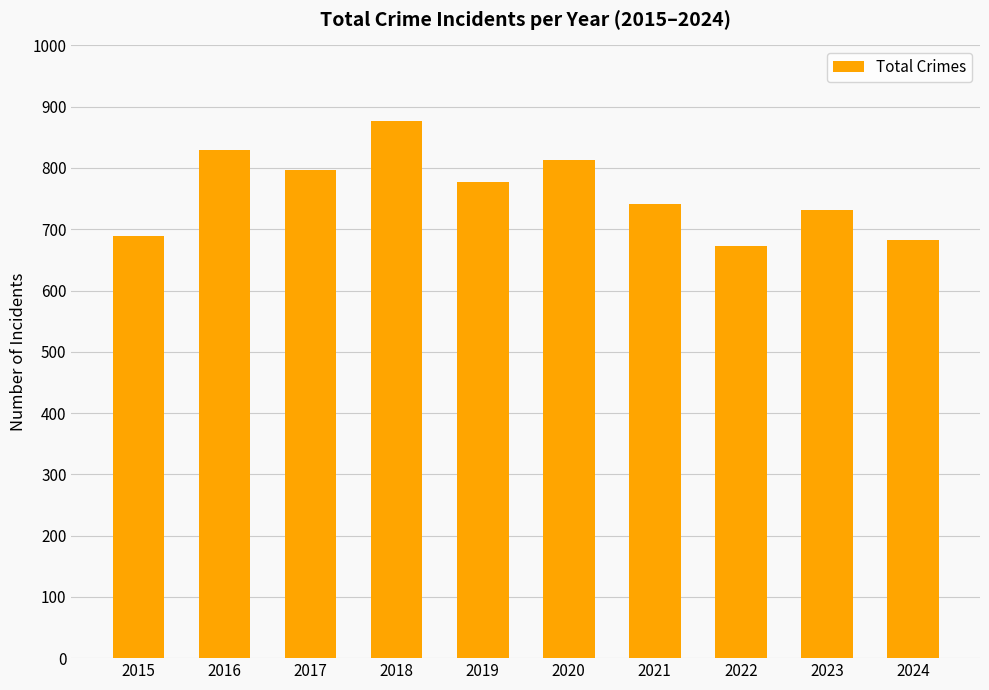

Read the value at 2016, to the nearest 10.

830